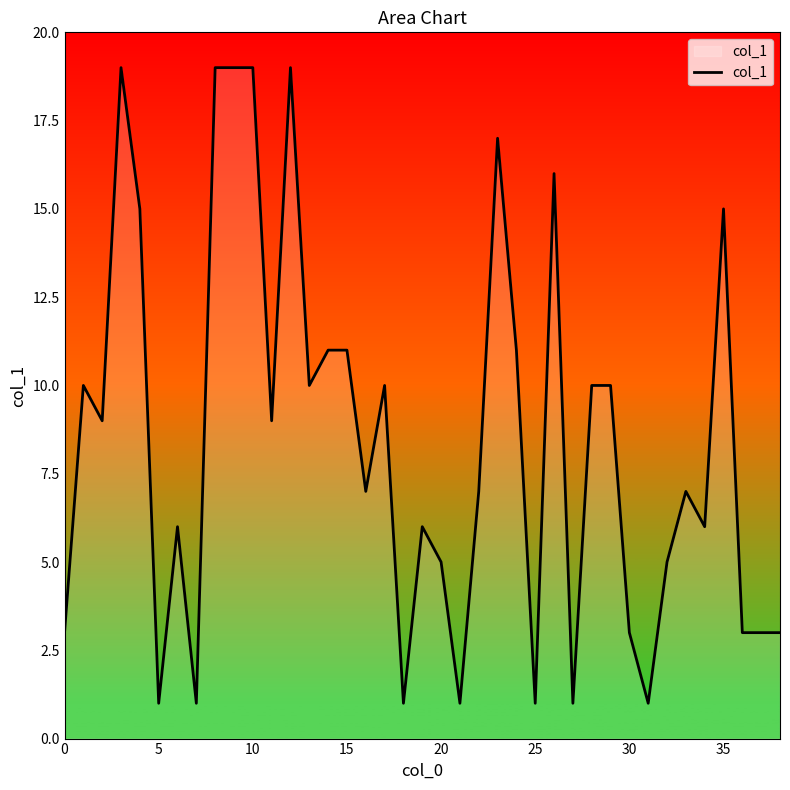

What is the difference between the maximum and minimum values?

18